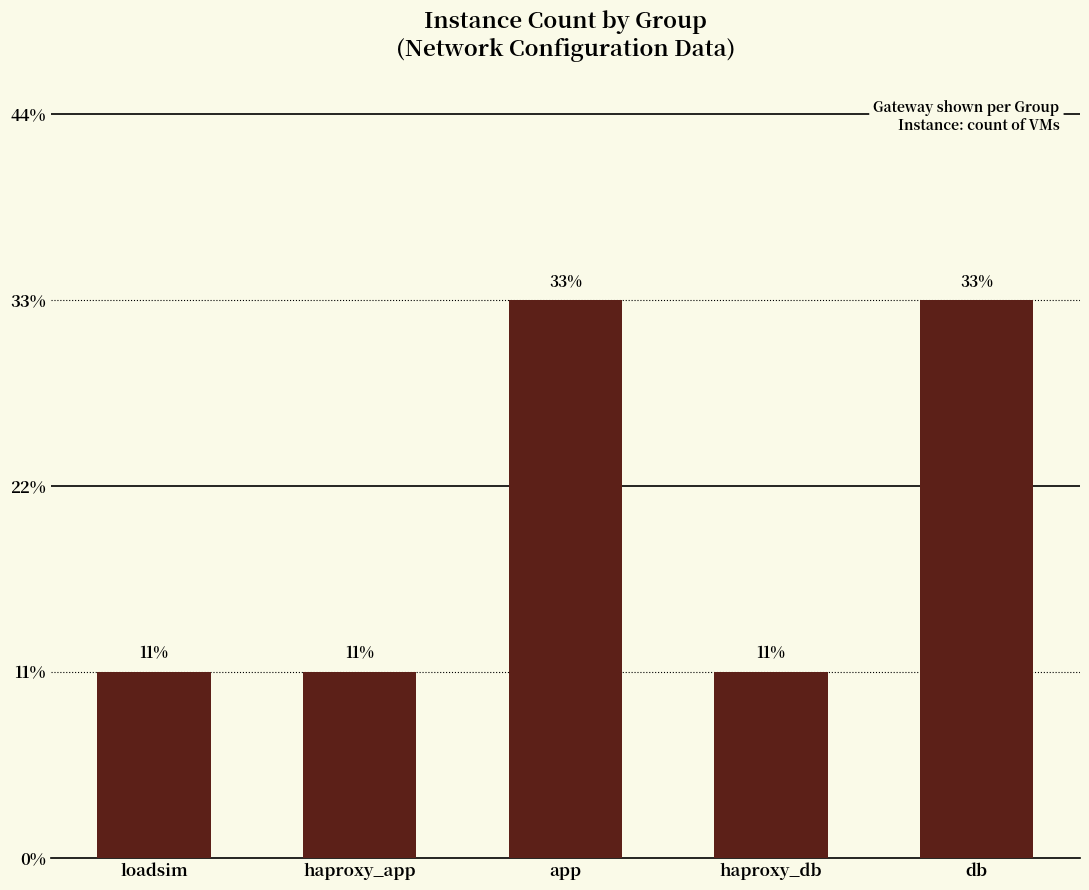

What is the sum of all values?

9